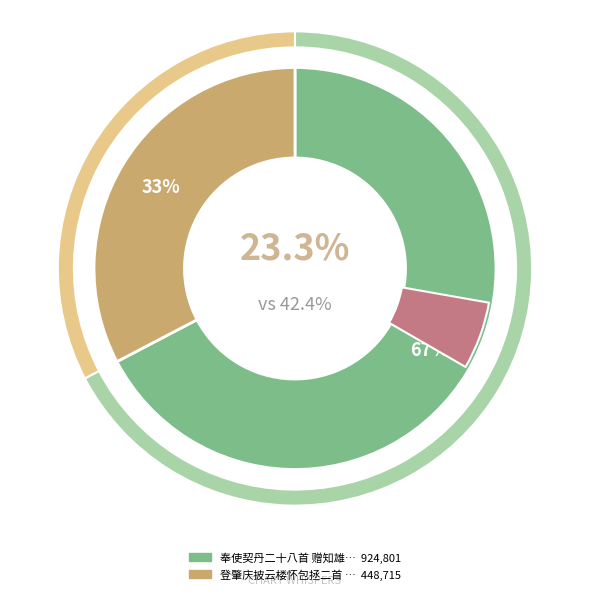

To the nearest percent, what is the difference between the largest and smallest slice percentages?

35%